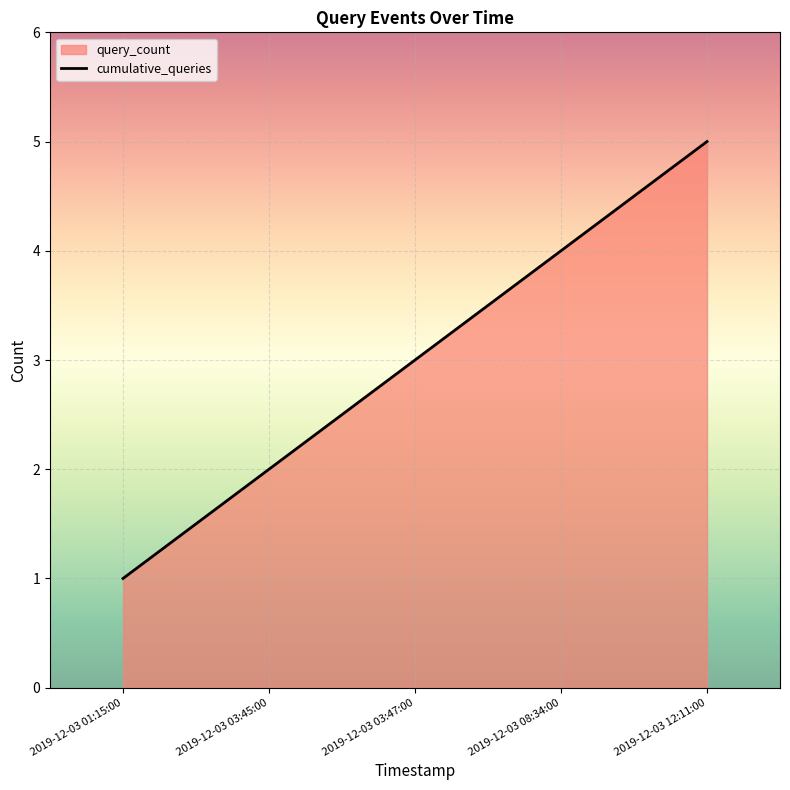

Where does the data first go above 3?

2019-12-03 08:34:00